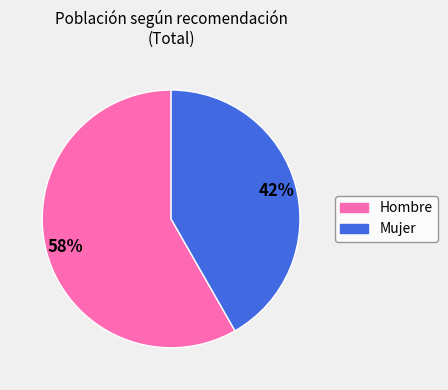

What is the majority slice?

Hombre